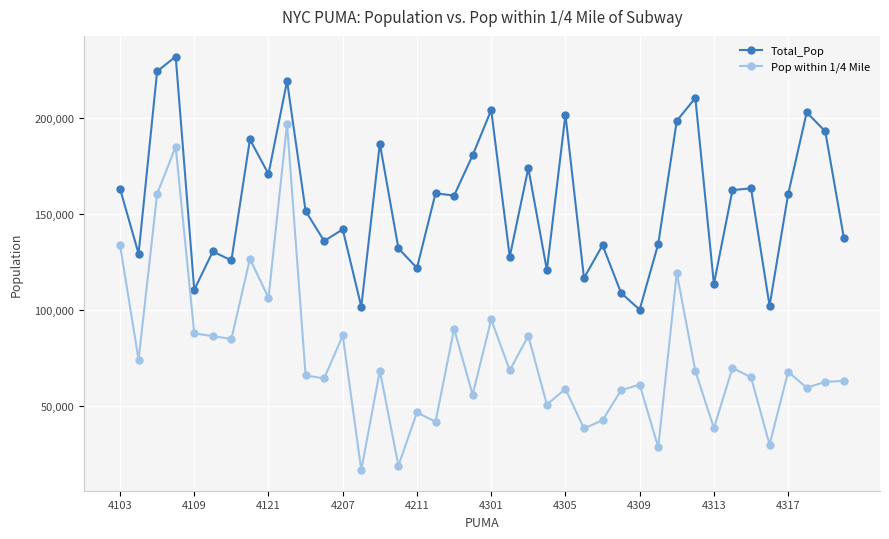

True or false: Pop within 1/4 Mile has more than 0 points higher than both neighbors.

True